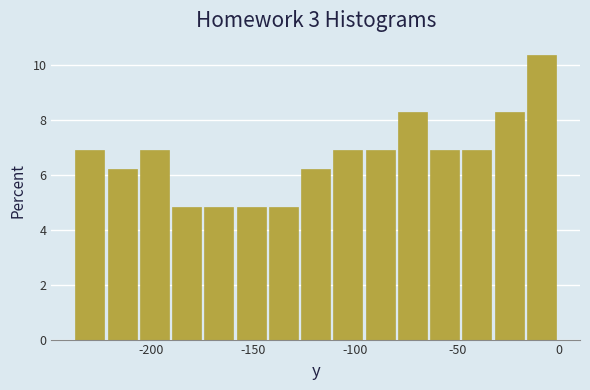

Around what value on the x-axis is the tallest bar? Give the approximate position of its centre, as read against the axis.

-10